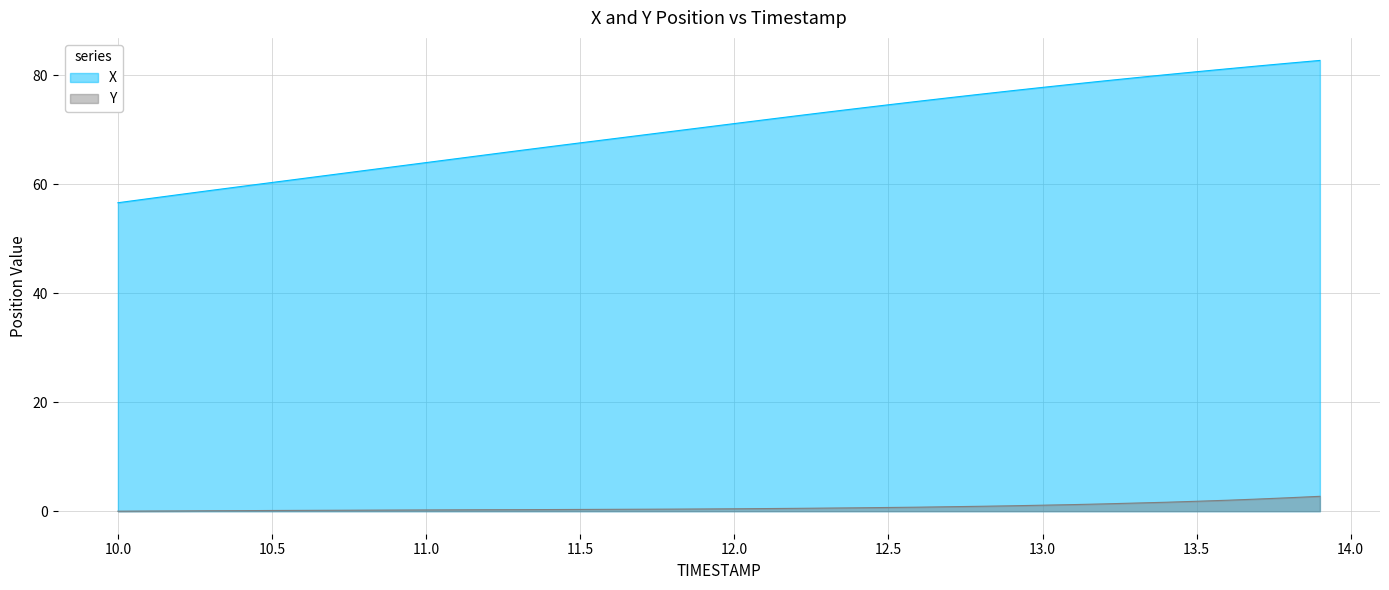

What is the sum of all Y values?

29.0